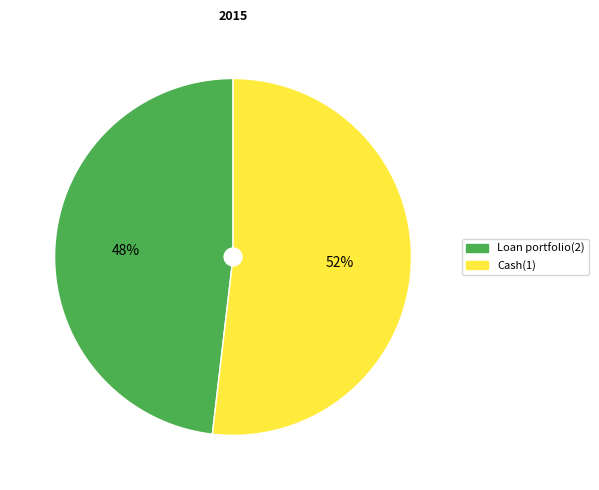

Count the number of slices in the pie.

2